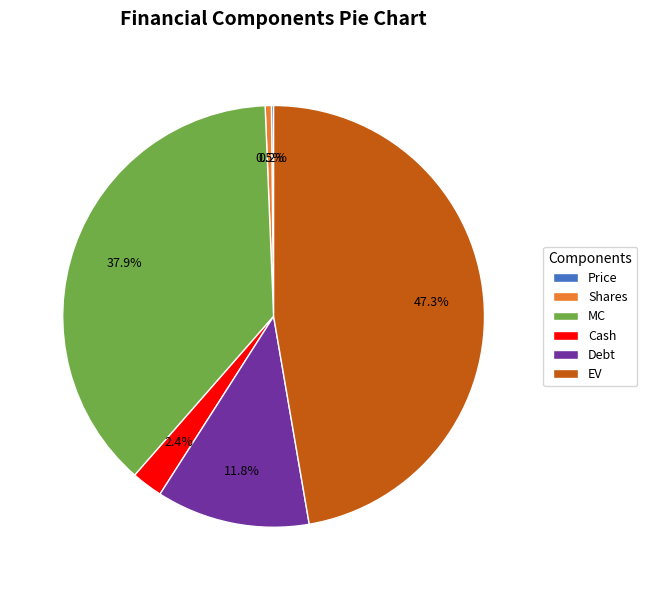

Which has a higher value, EV or Cash?

EV